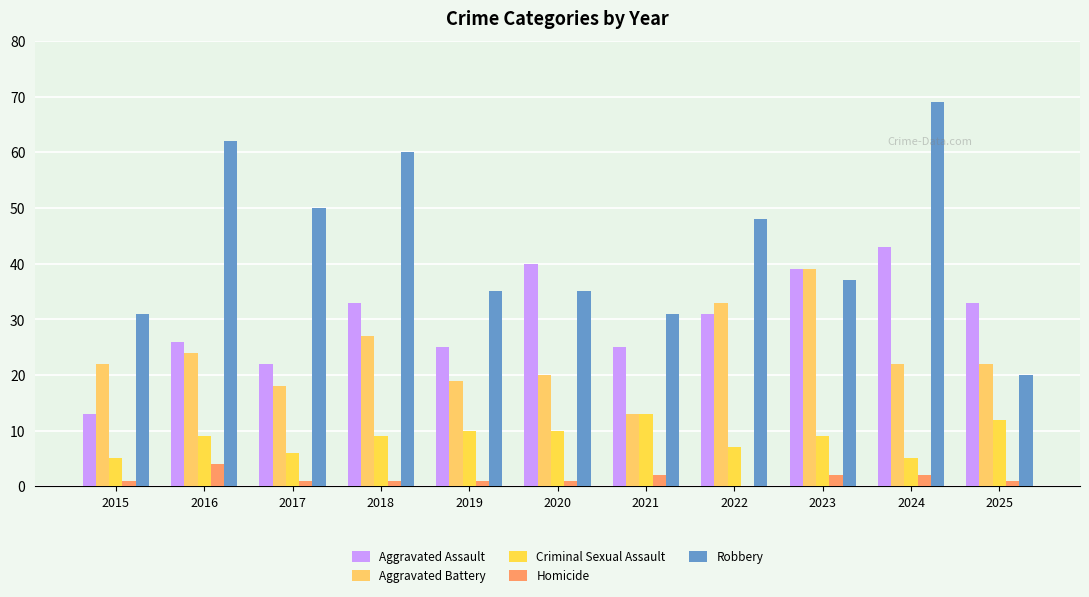

What is the sum of all Criminal Sexual Assault values?

95